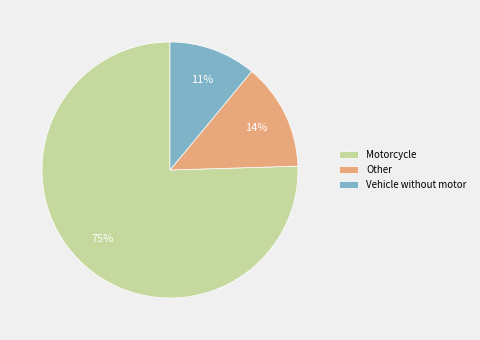

To the nearest percent, what is the average slice percentage?

33%